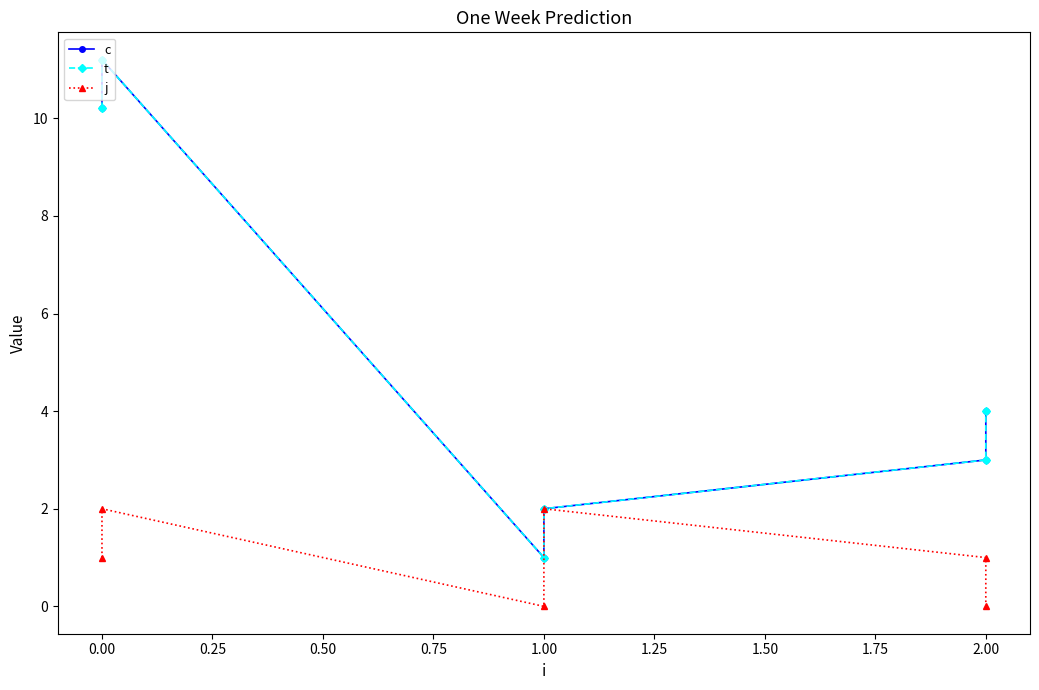

True or false: c and t intersect in this chart.

False